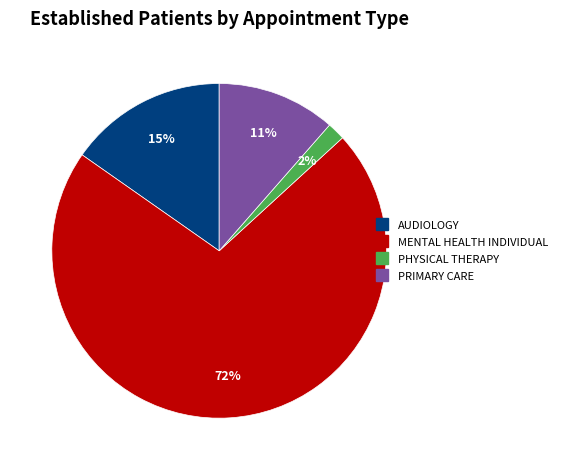

Does any single category account for the majority?

Yes